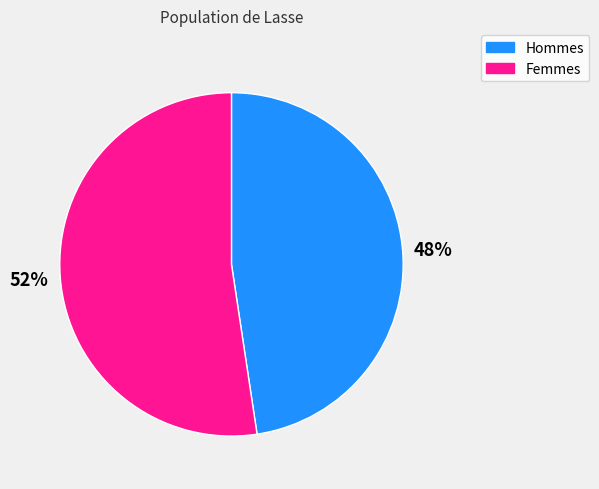

To the nearest percent, what is the average slice percentage?

50%